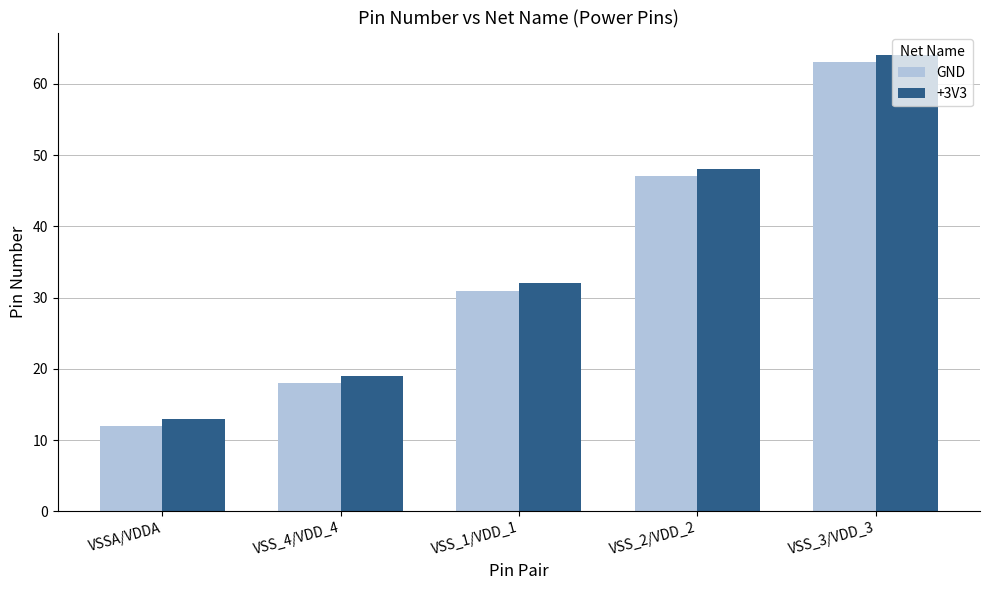

True or false: GND has a value of 2 at VSSA/VDDA.

False